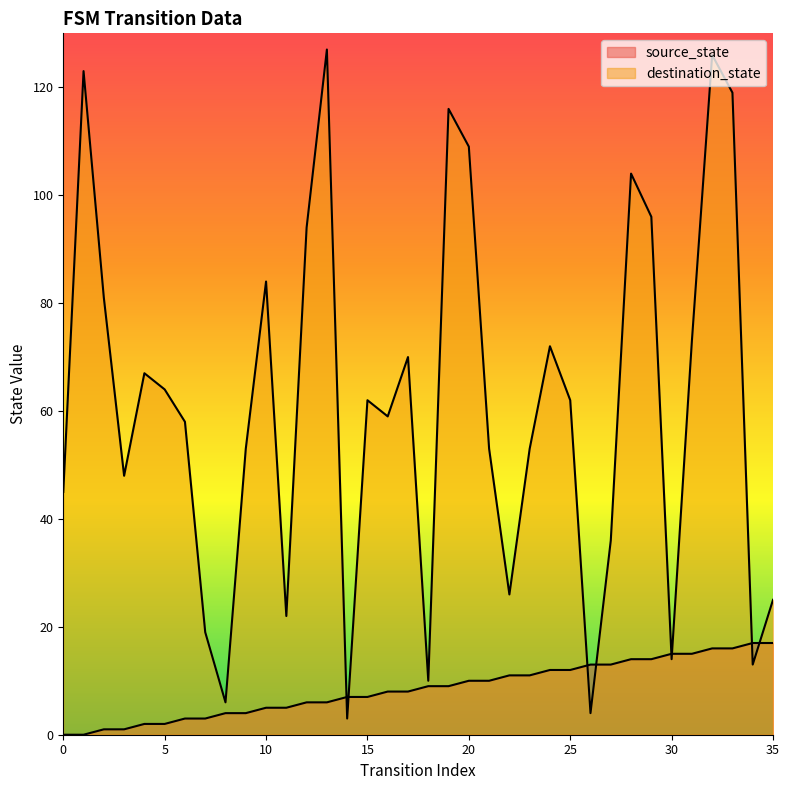

The destination_state series shows 26 at 22. True or false?

True